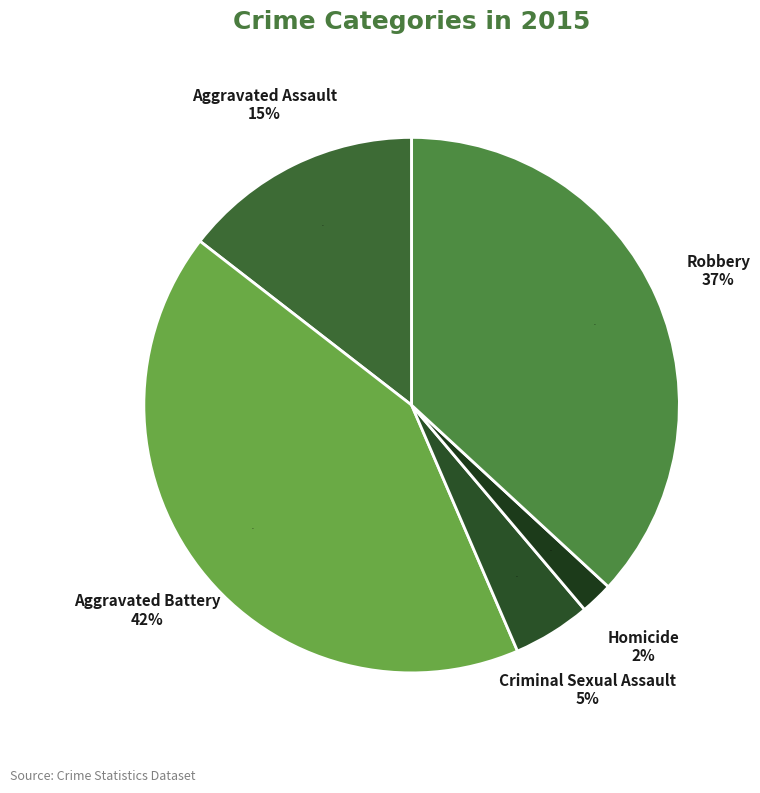

To the nearest percent, what portion does Criminal Sexual Assault represent?

5%